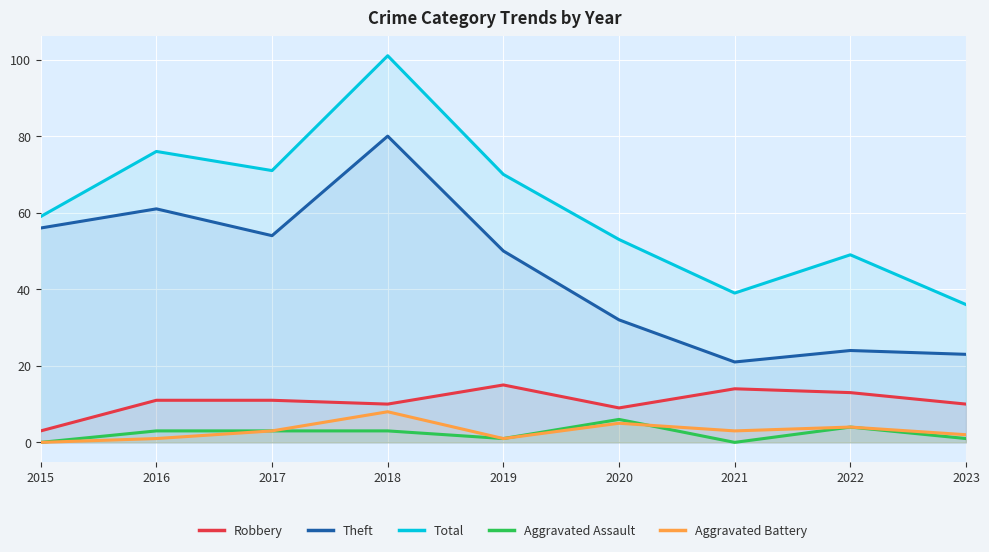

At which label is Aggravated Assault closest to 3?

2016